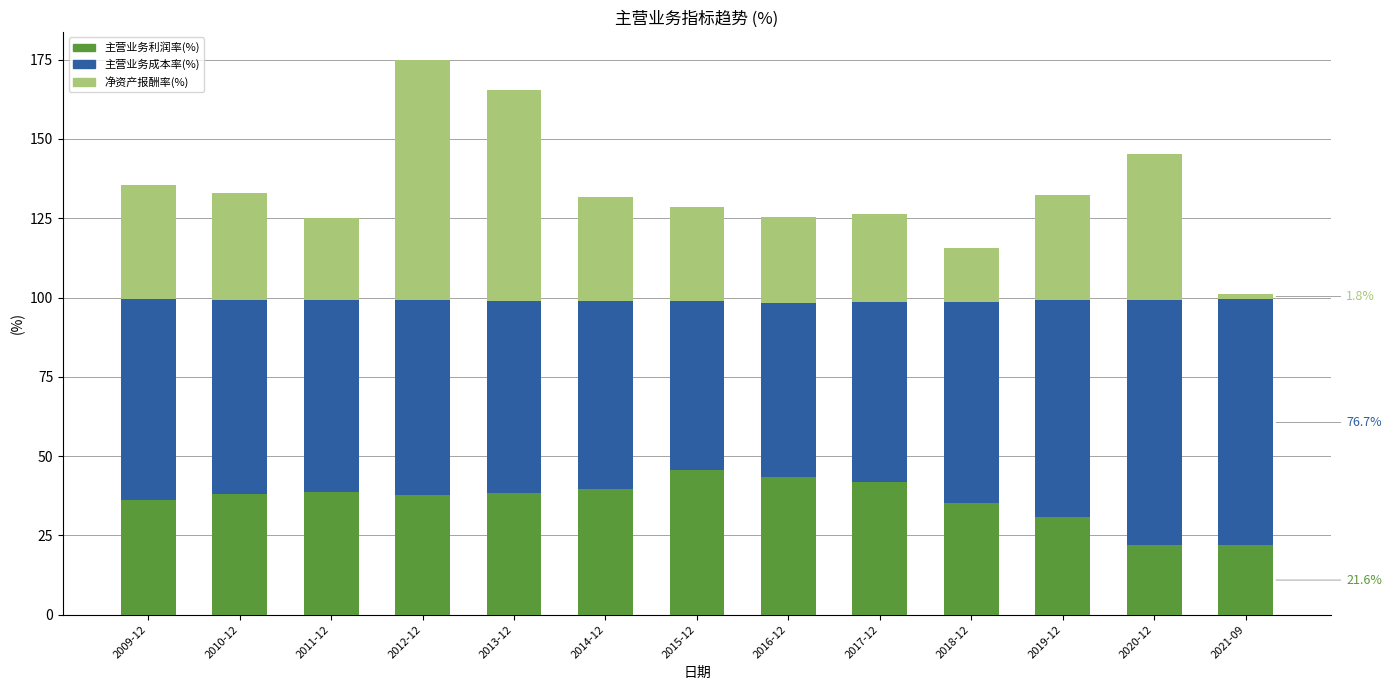

What is the maximum value for 主营业务利润率(%)?

45.5